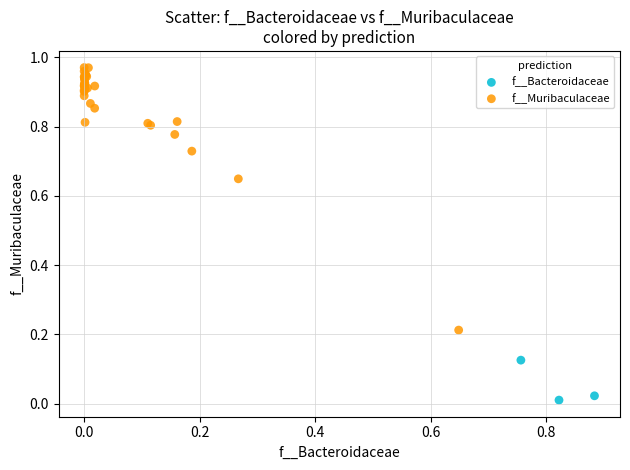

Which series reaches the maximum Y coordinate?

f__Muribaculaceae